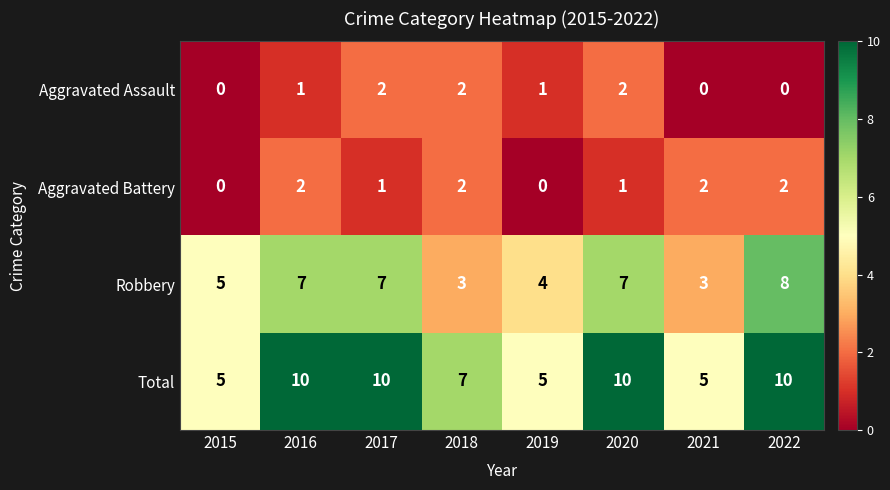

The value of Aggravated Assault at 2016 is 2. True or false?

False